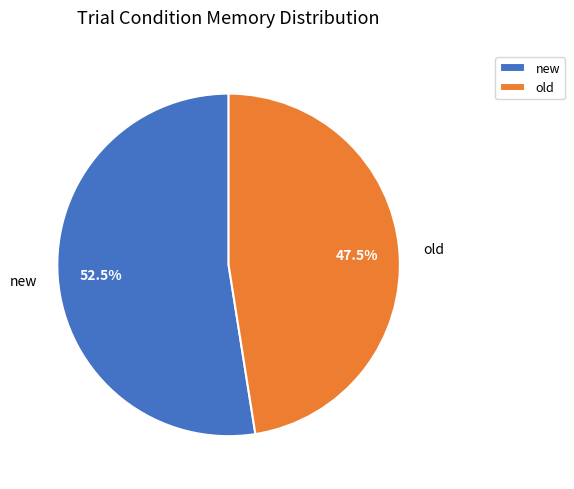

To the nearest percent, what is the difference between the old and new slice percentages?

5%